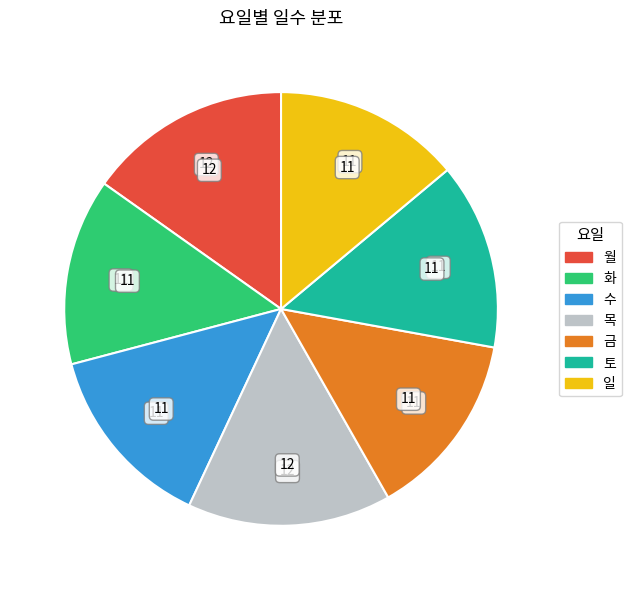

To the nearest percent, what is the average slice percentage?

14%